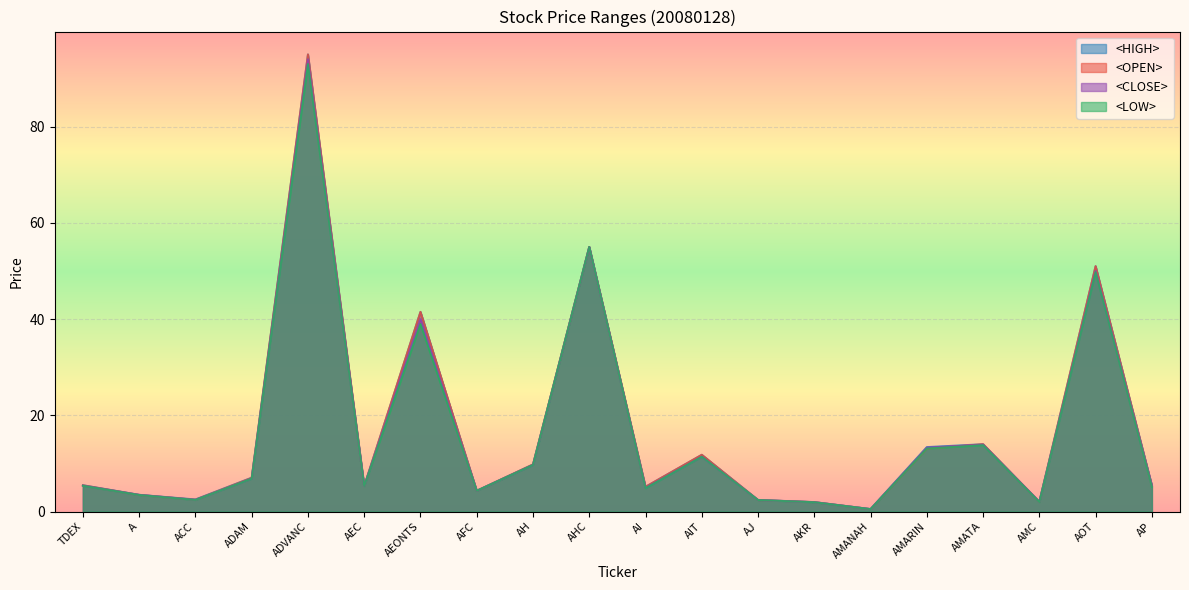

Does the chart display data point markers on the line(s)?

No